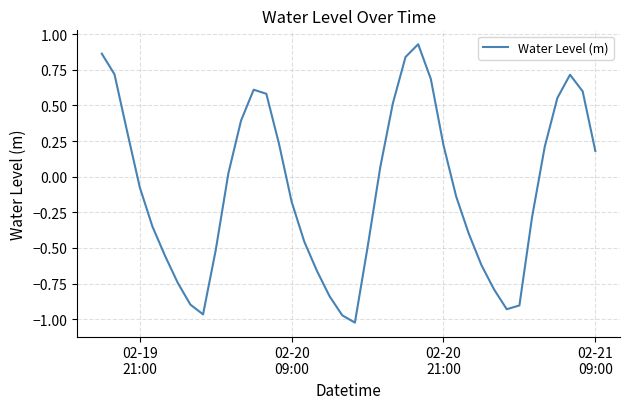

What is the difference between the maximum and minimum values?

2.0